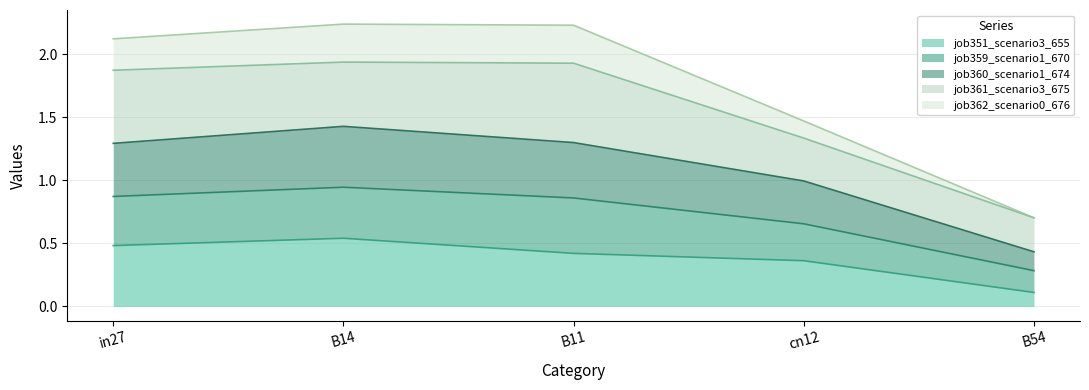

How many lines are shown in the chart?

5